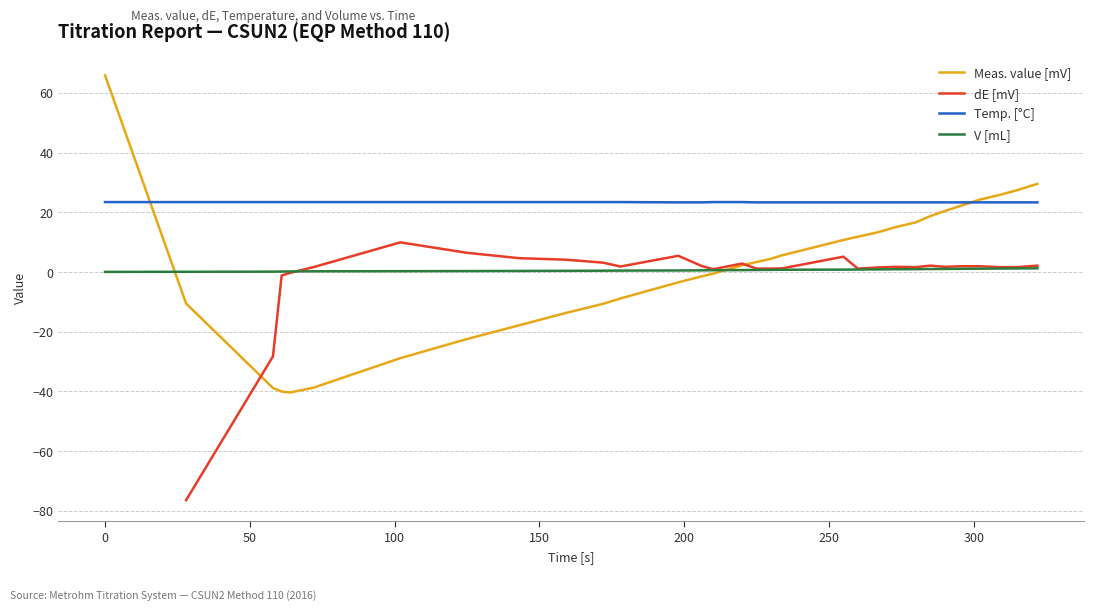

True or false: V [mL] and Temp. [°C] cross at least once.

False